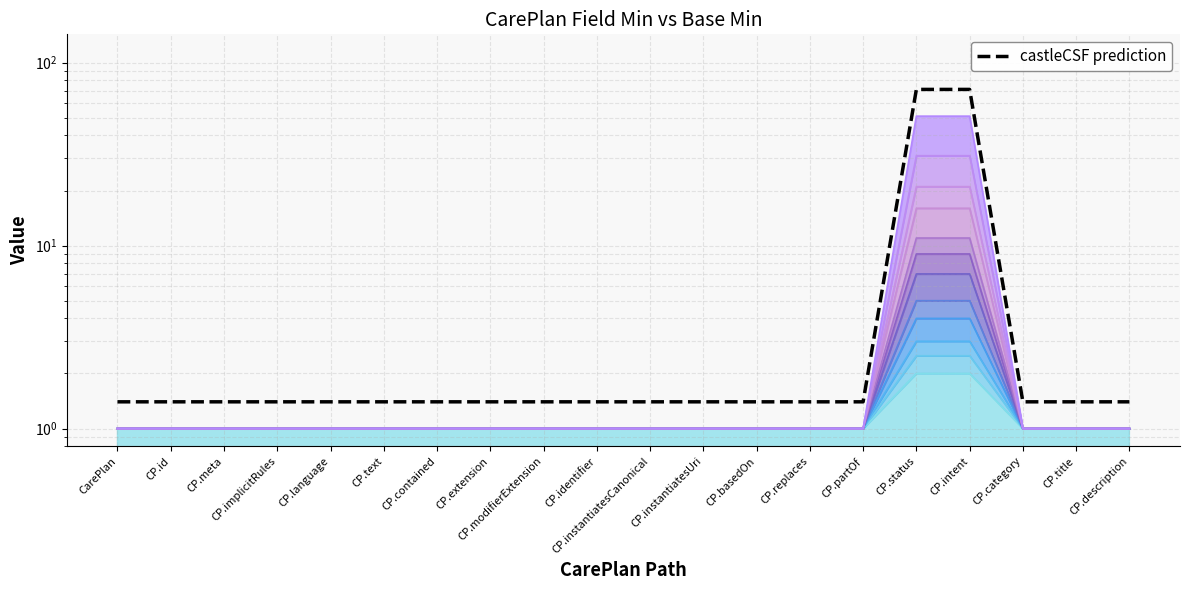

What is the minimum value shown in the chart?

1.4